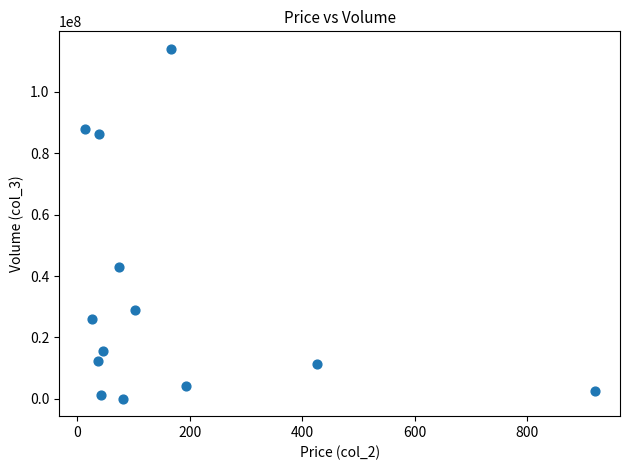

What Y value in the scatter plot is closest to 57037842?

42873715